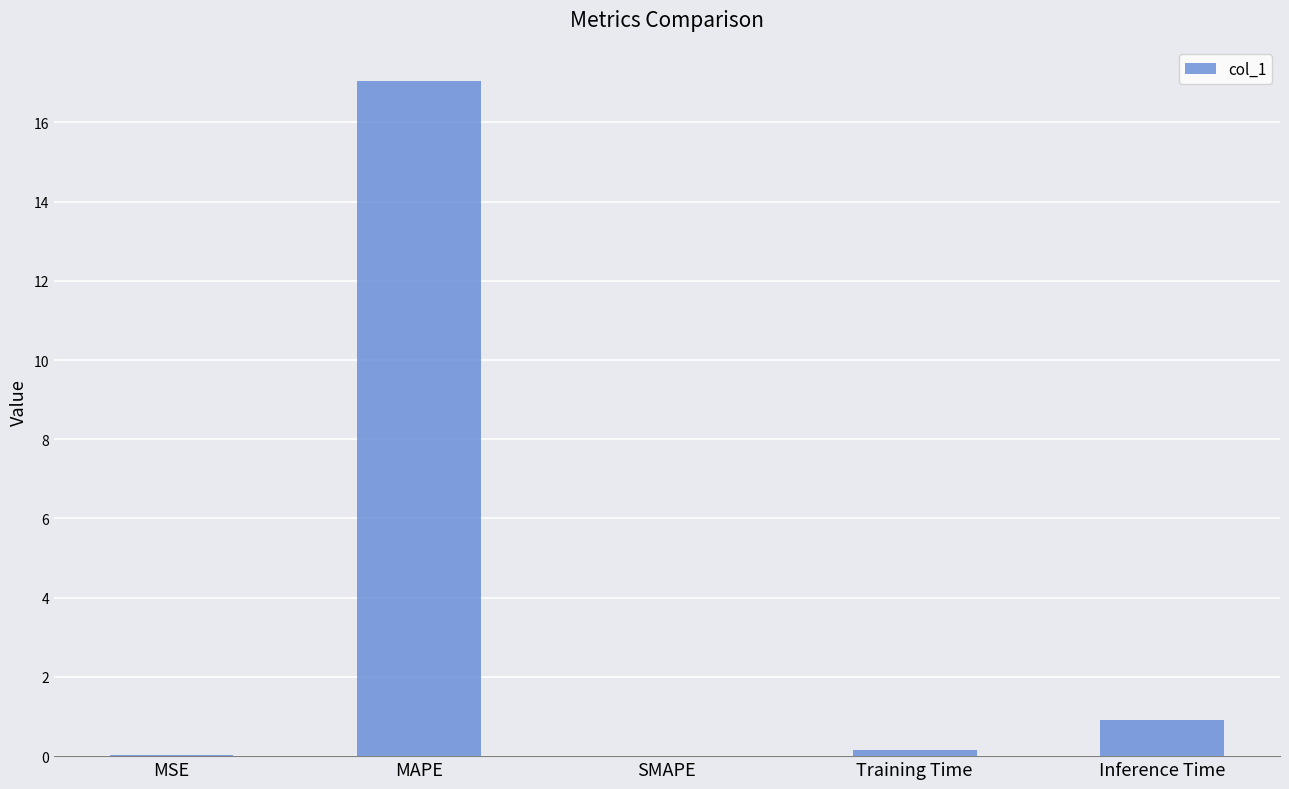

What is the sum of all values?

18.2